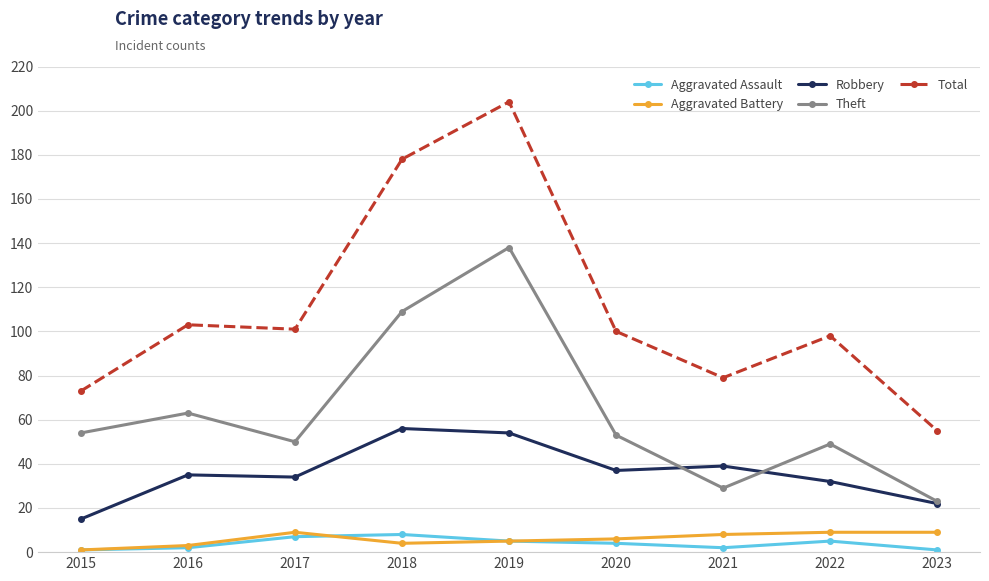

Reading left to right, list all the values displayed in this chart.

Aggravated Assault: 2015=1	2016=2	2017=7	2018=8	2019=5	2020=4	2021=2	2022=5	2023=1
Aggravated Battery: 2015=1	2016=3	2017=9	2018=4	2019=5	2020=6	2021=8	2022=9	2023=9
Robbery: 2015=15	2016=35	2017=34	2018=56	2019=54	2020=37	2021=39	2022=32	2023=22
Theft: 2015=54	2016=63	2017=50	2018=109	2019=138	2020=53	2021=29	2022=49	2023=23
Total: 2015=73	2016=103	2017=101	2018=178	2019=204	2020=100	2021=79	2022=98	2023=55